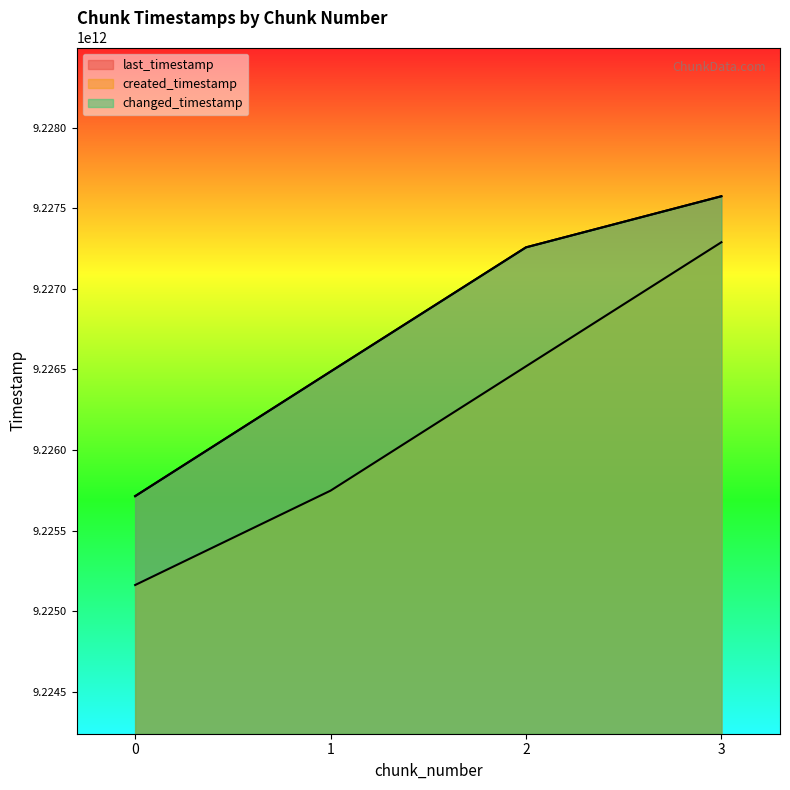

What is the value of the changed_timestamp point at the 2nd from the left?

9226486239870